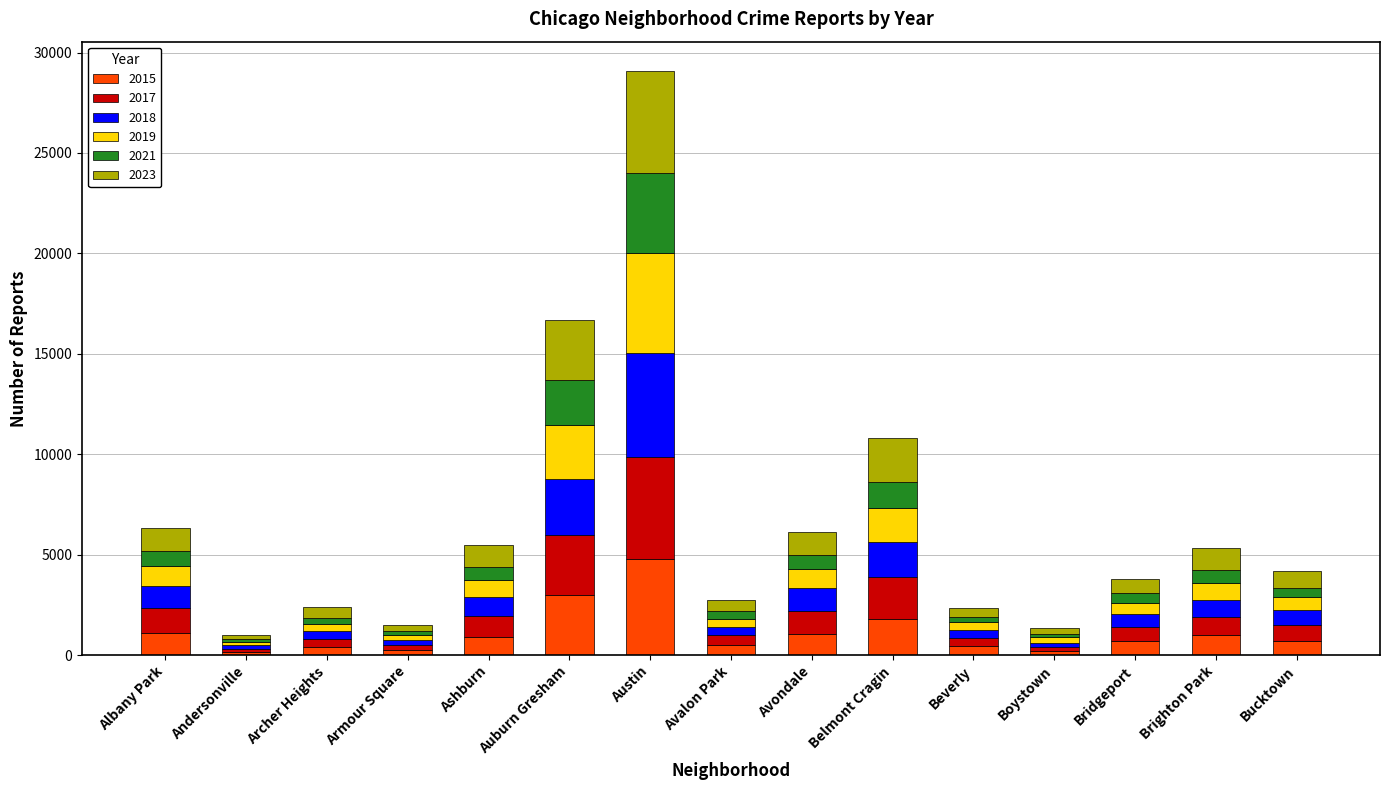

At which category is the sum across all series the highest?

Austin